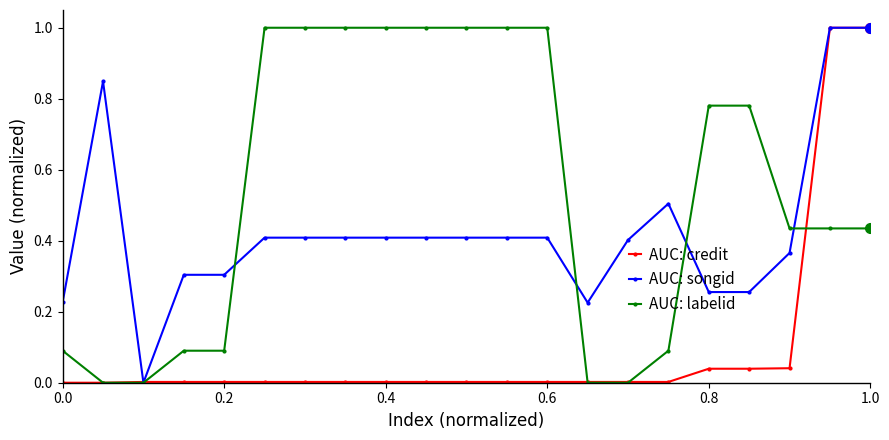

What is the value of the AUC: songid point at the 21st from the left?

1.0